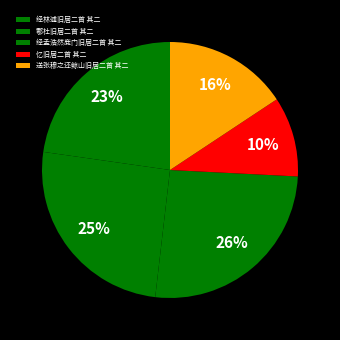

Does 鄠杜旧居二首 其二 account for over 50% of the chart?

No